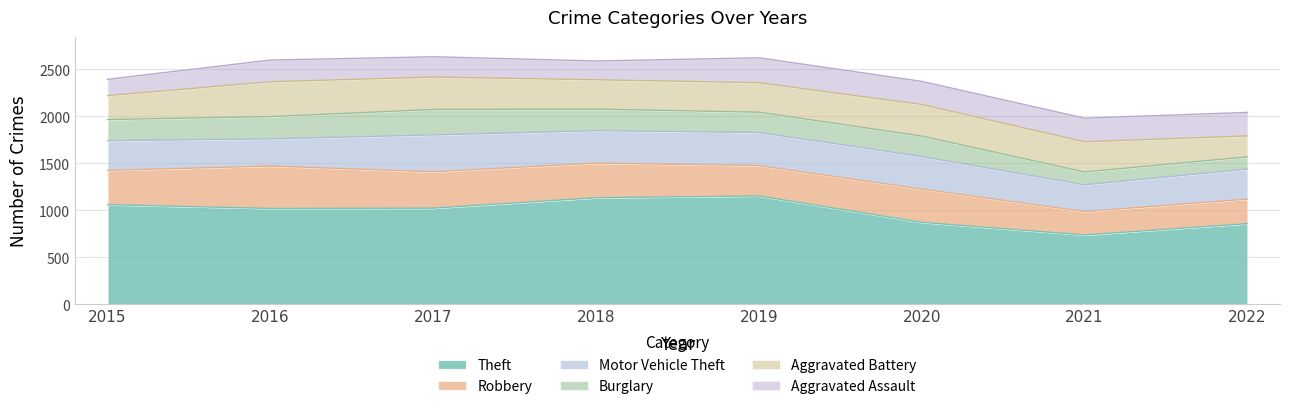

At which category is the sum across all series the highest?

2017